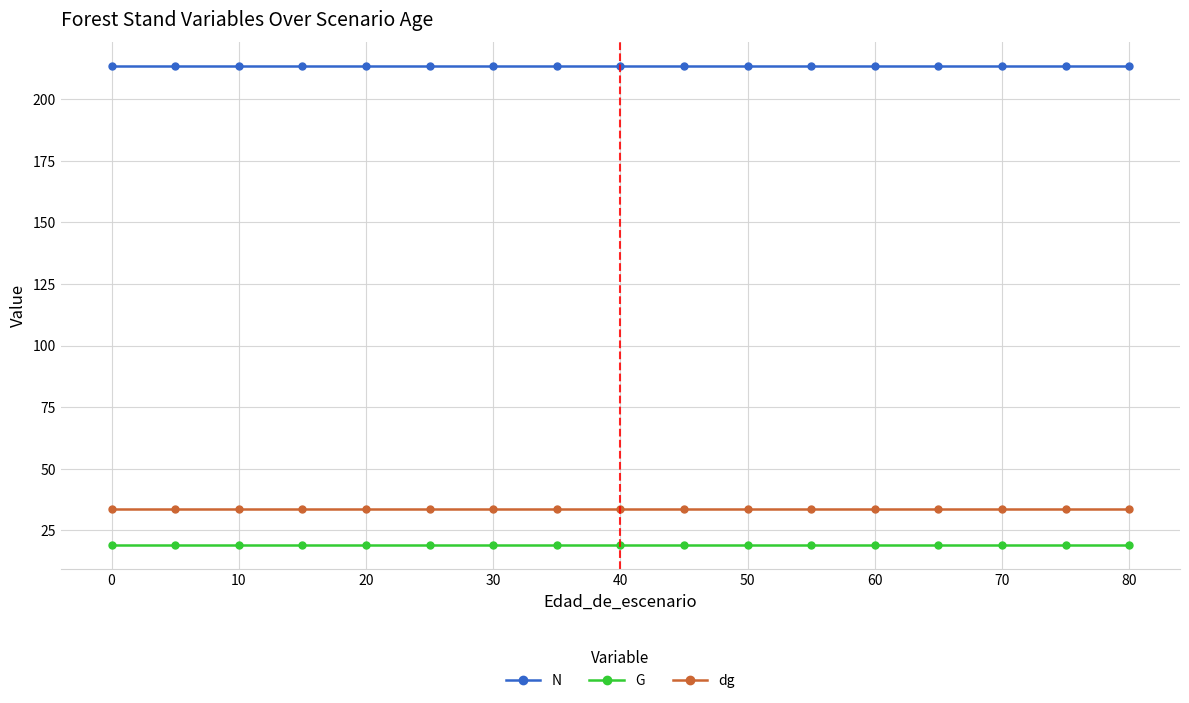

What is the value of the G point at the 7th from the left?

19.2